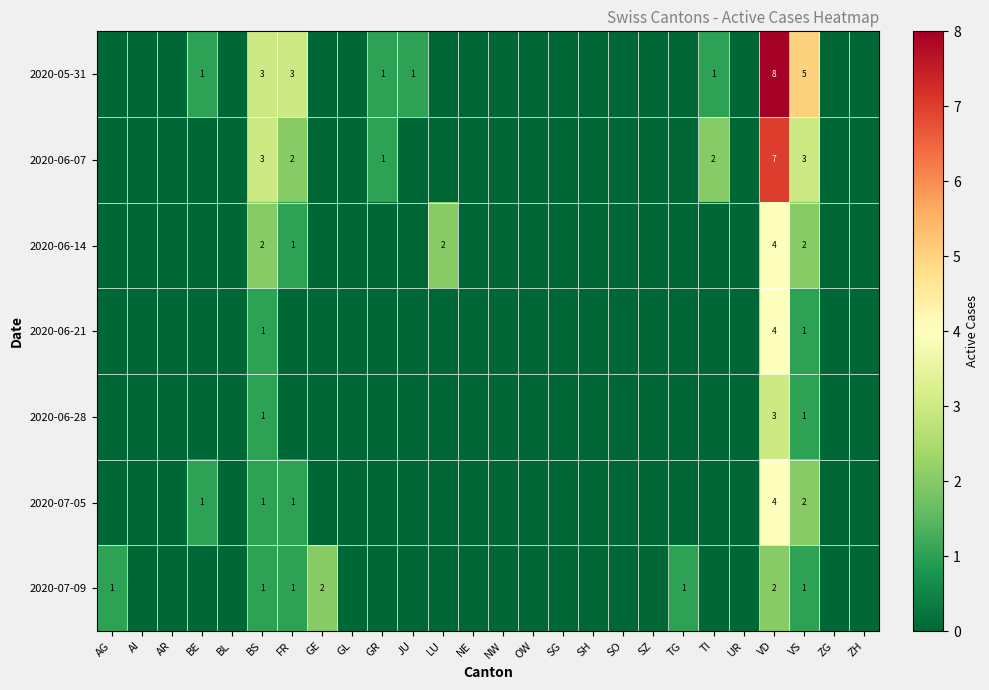

The 2020-07-05 series shows 1 at VS. True or false?

False